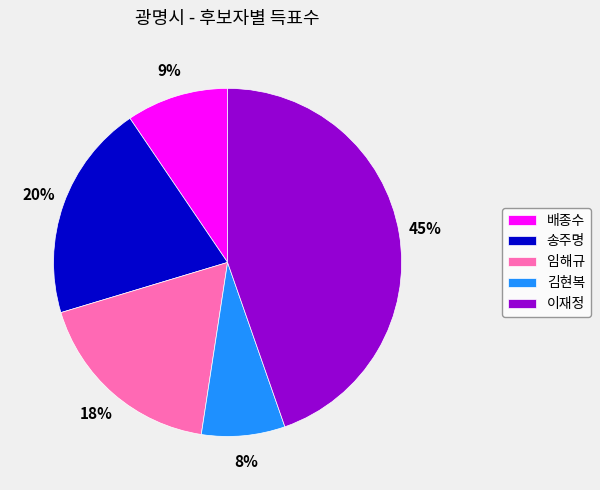

Do 송주명 and 임해규 together represent more than half of the pie?

No